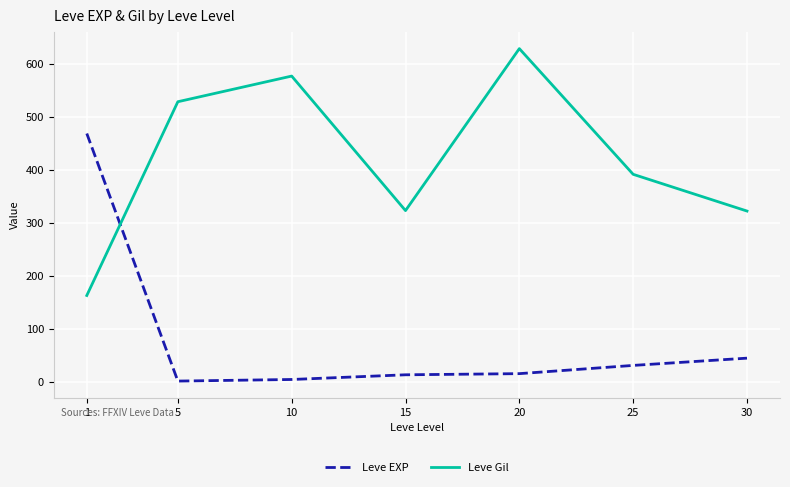

Rank the series at 10 from highest to lowest value.

Leve Gil, Leve EXP